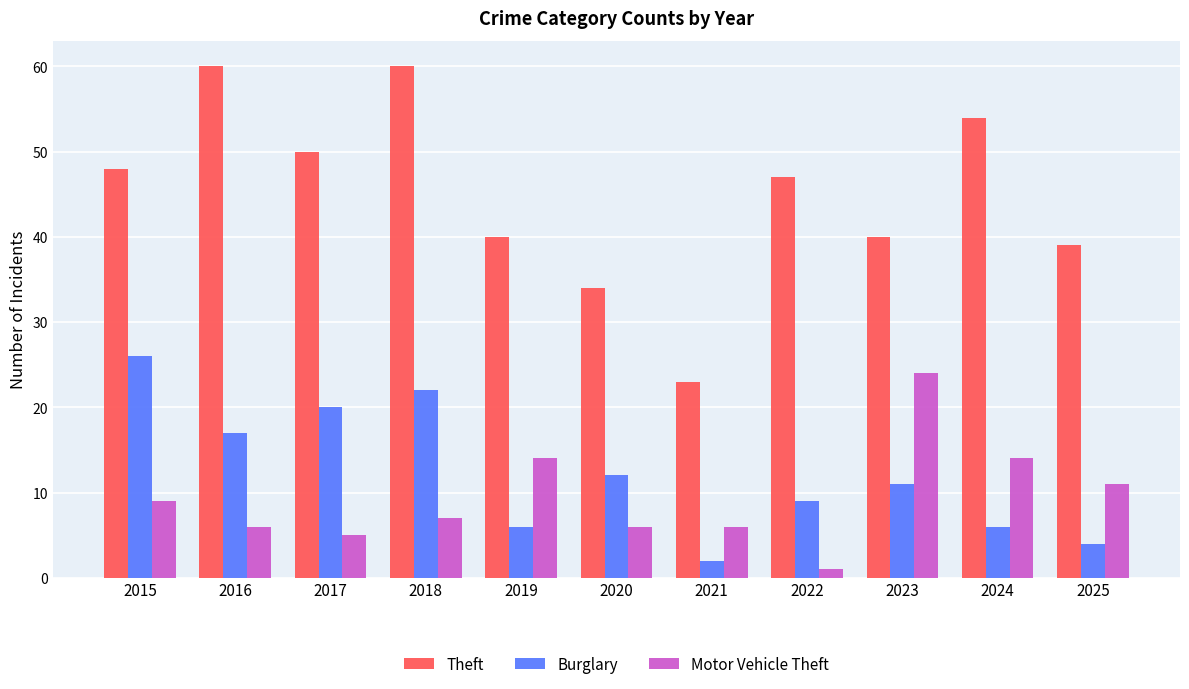

Which series has the widest spread of values?

Theft